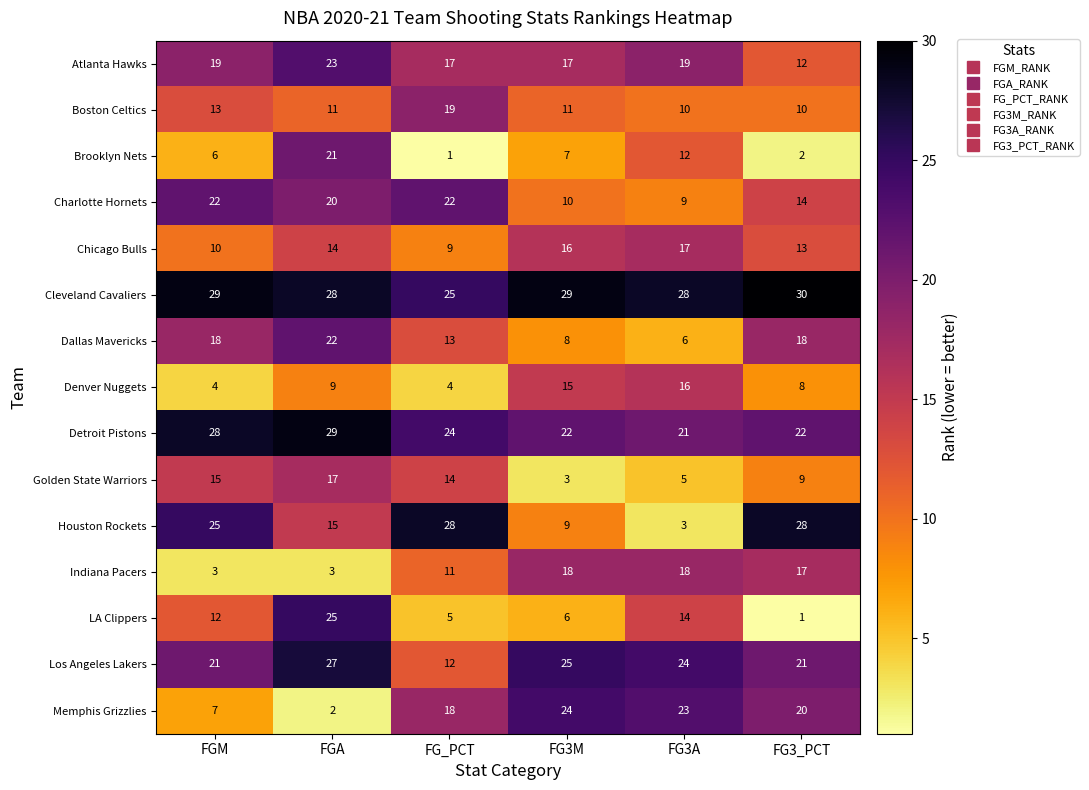

How many series are shown in this chart?

15